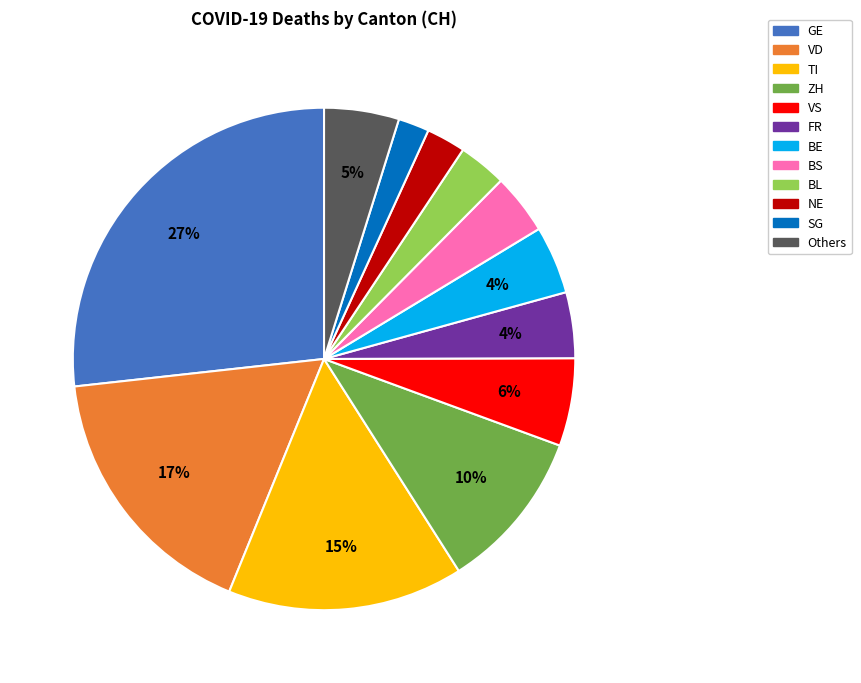

To the nearest percent, what is the combined percentage of Others and ZH?

15%